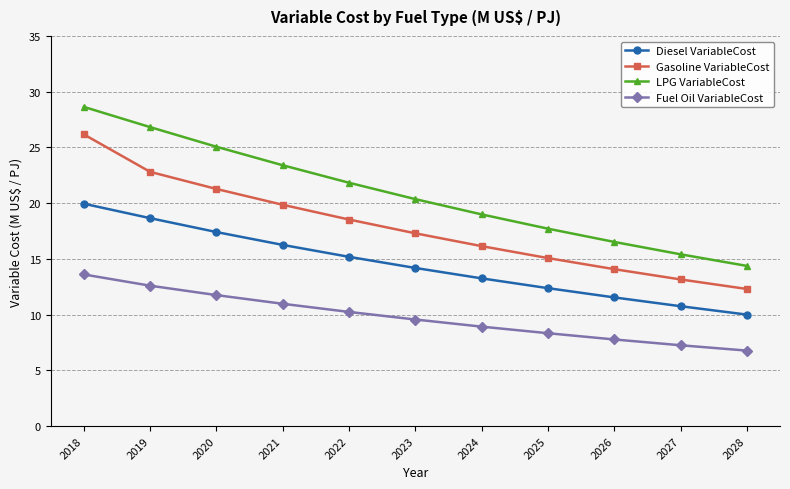

What are all the series names shown in the legend?

Diesel VariableCost, Gasoline VariableCost, LPG VariableCost, Fuel Oil VariableCost